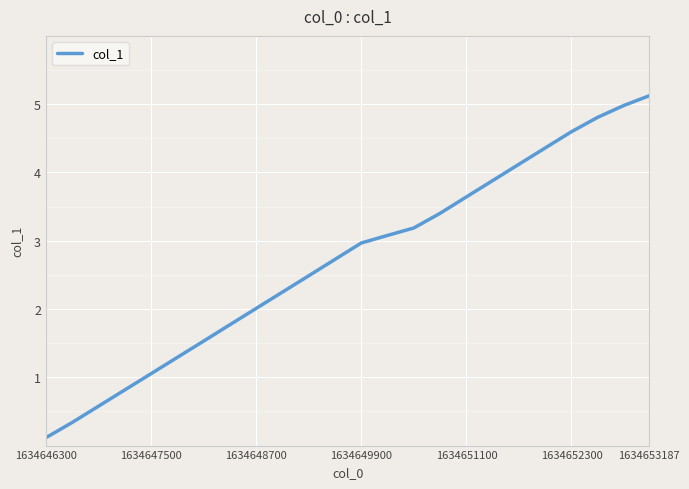

What is the maximum value shown in the chart?

5.1